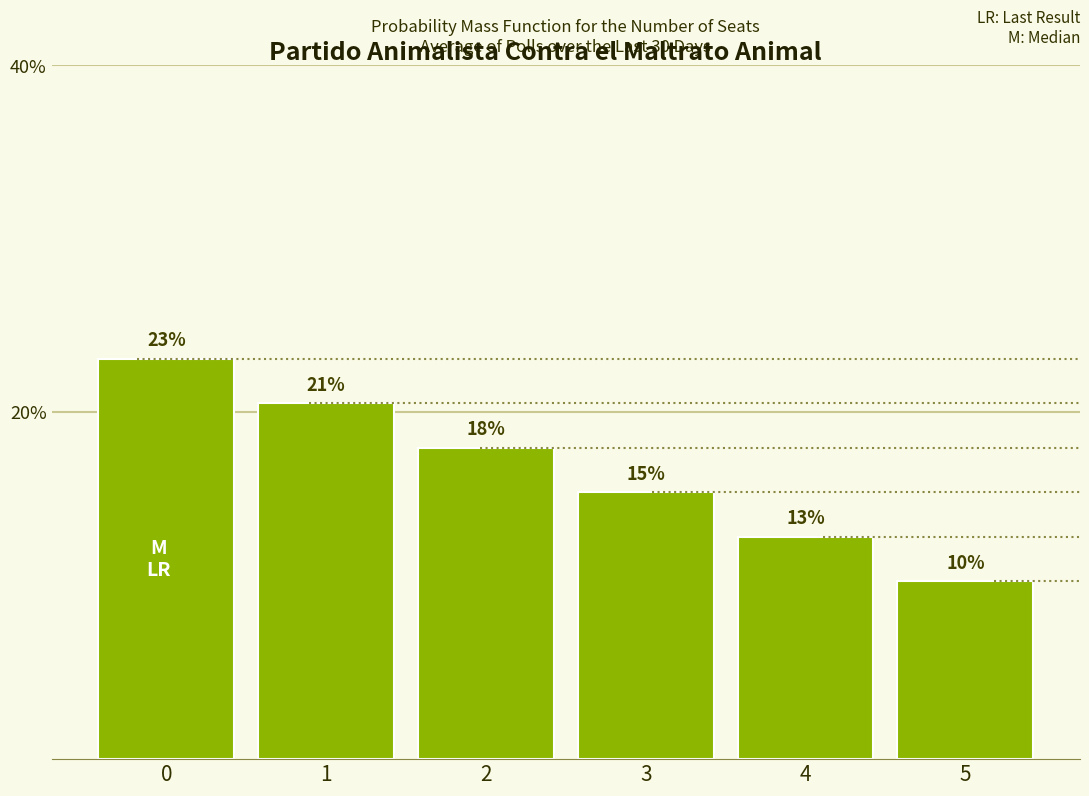

Does the chart contain any negative values?

No